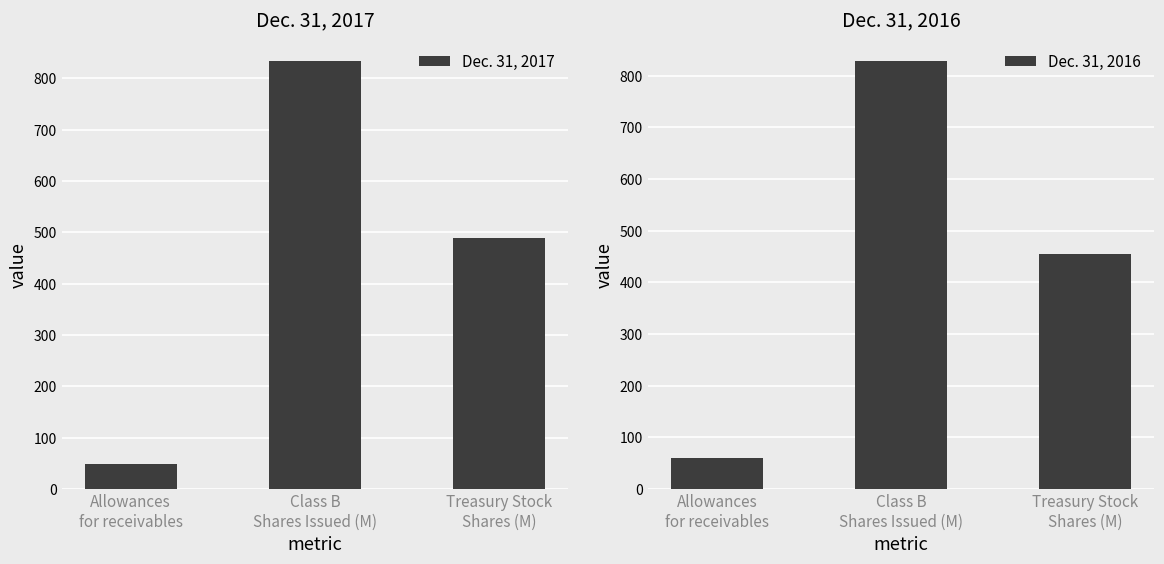

What is the label of the 2nd bar from the left?

Class B
Shares Issued (M)